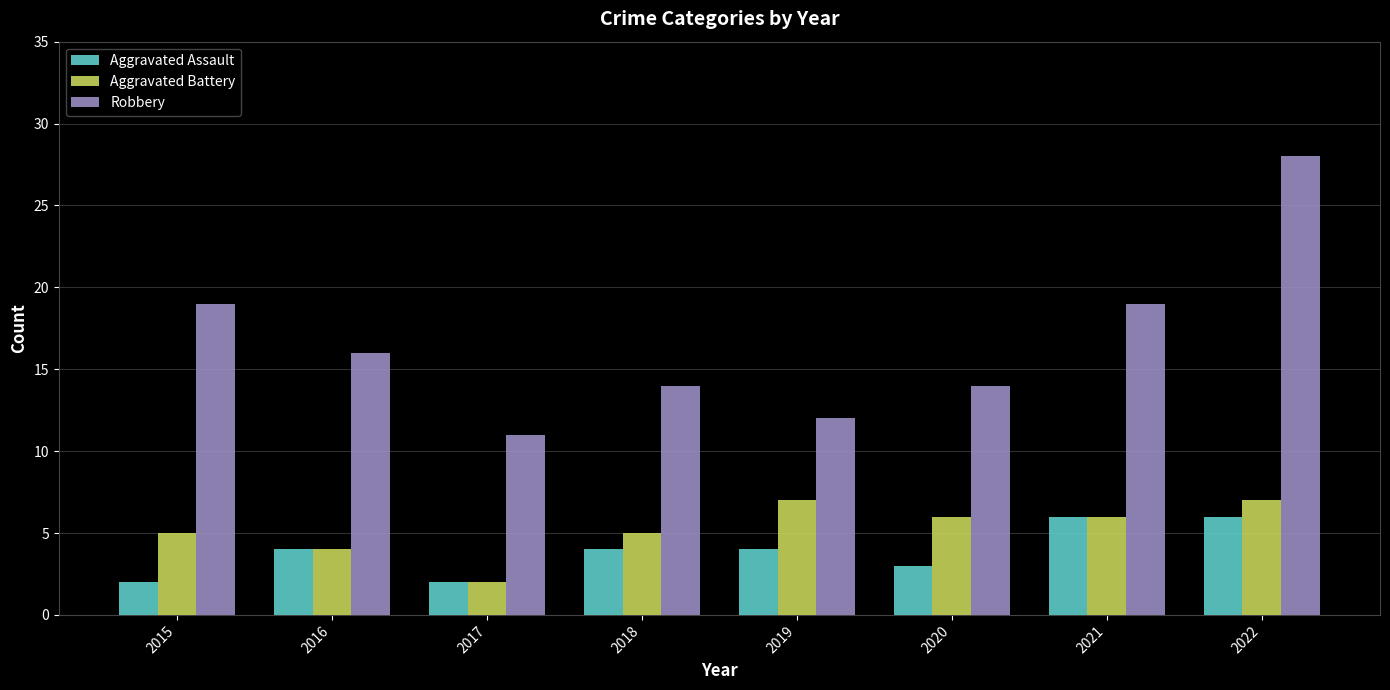

Reading left to right, extract all data points from this chart.

Aggravated Assault: 2	4	2	4	4	3	6	6
Aggravated Battery: 5	4	2	5	7	6	6	7
Robbery: 19	16	11	14	12	14	19	28